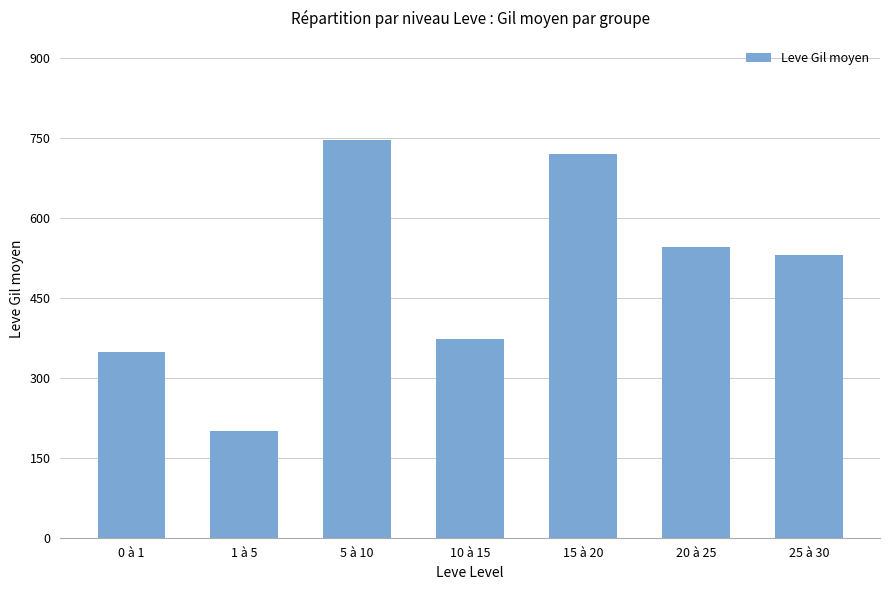

What is the sum of all values?

3464